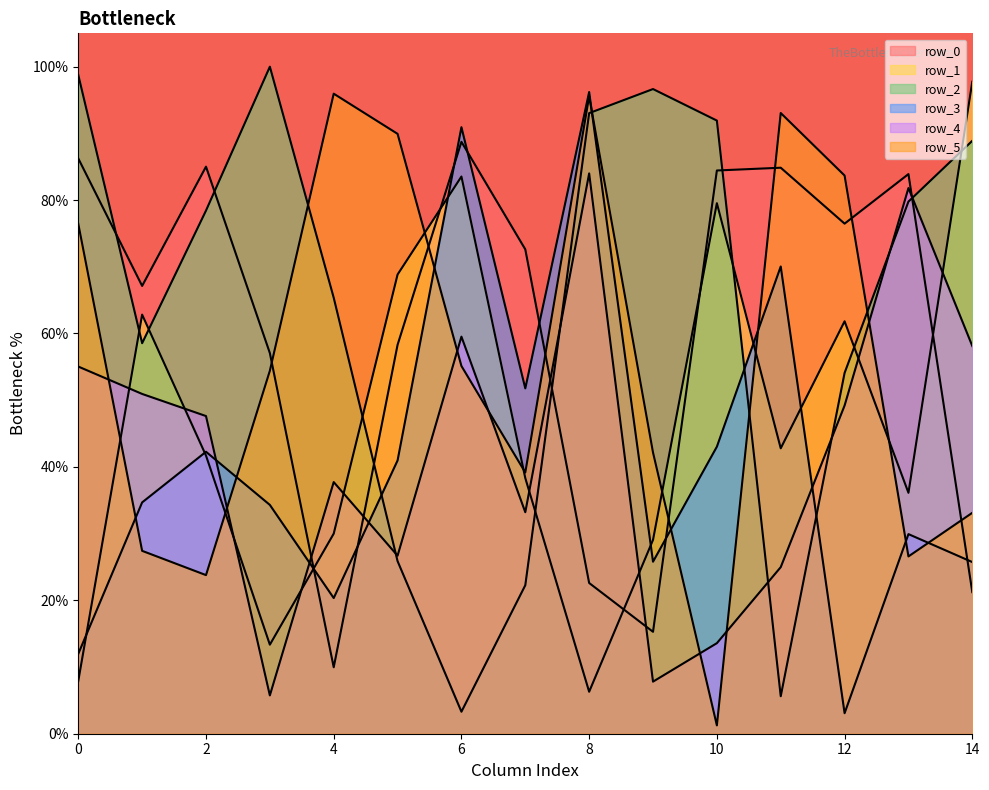

Between 11 and 12, which series saw the biggest shift?

row_3